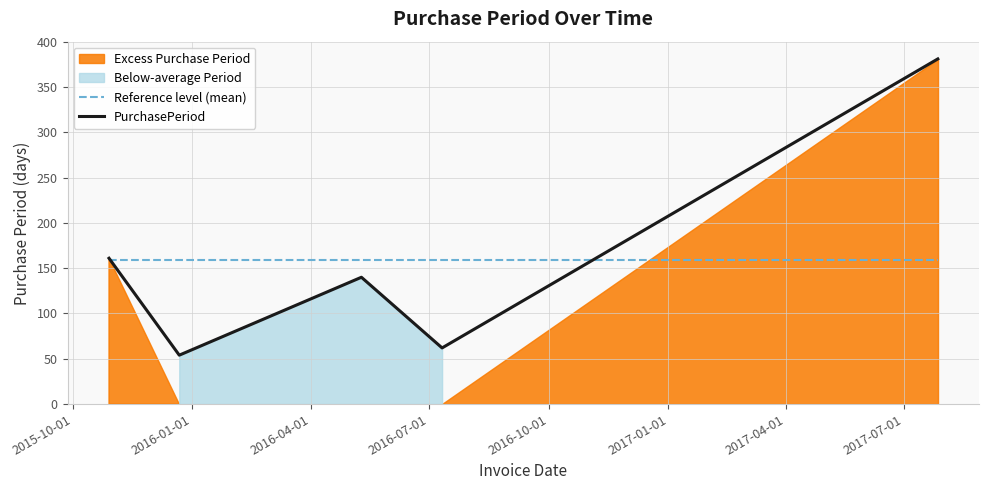

What is the lowest value of the PurchasePeriod series?

54.0